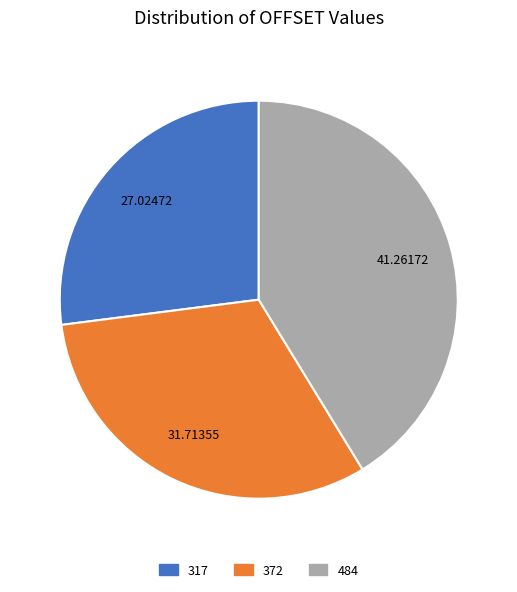

Rank the categories by value from lowest to highest.

317, 372, 484